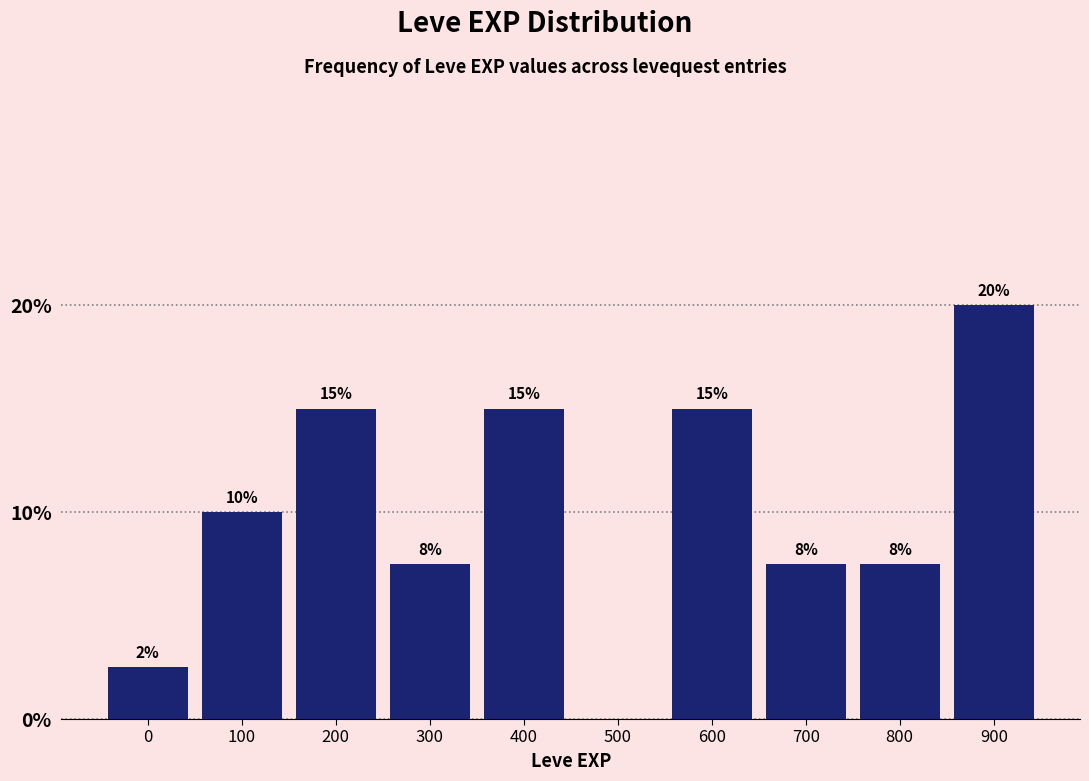

Between 900 and 800, which is larger?

900